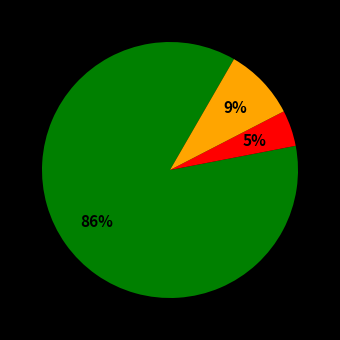

Is there a majority slice in this chart?

Yes